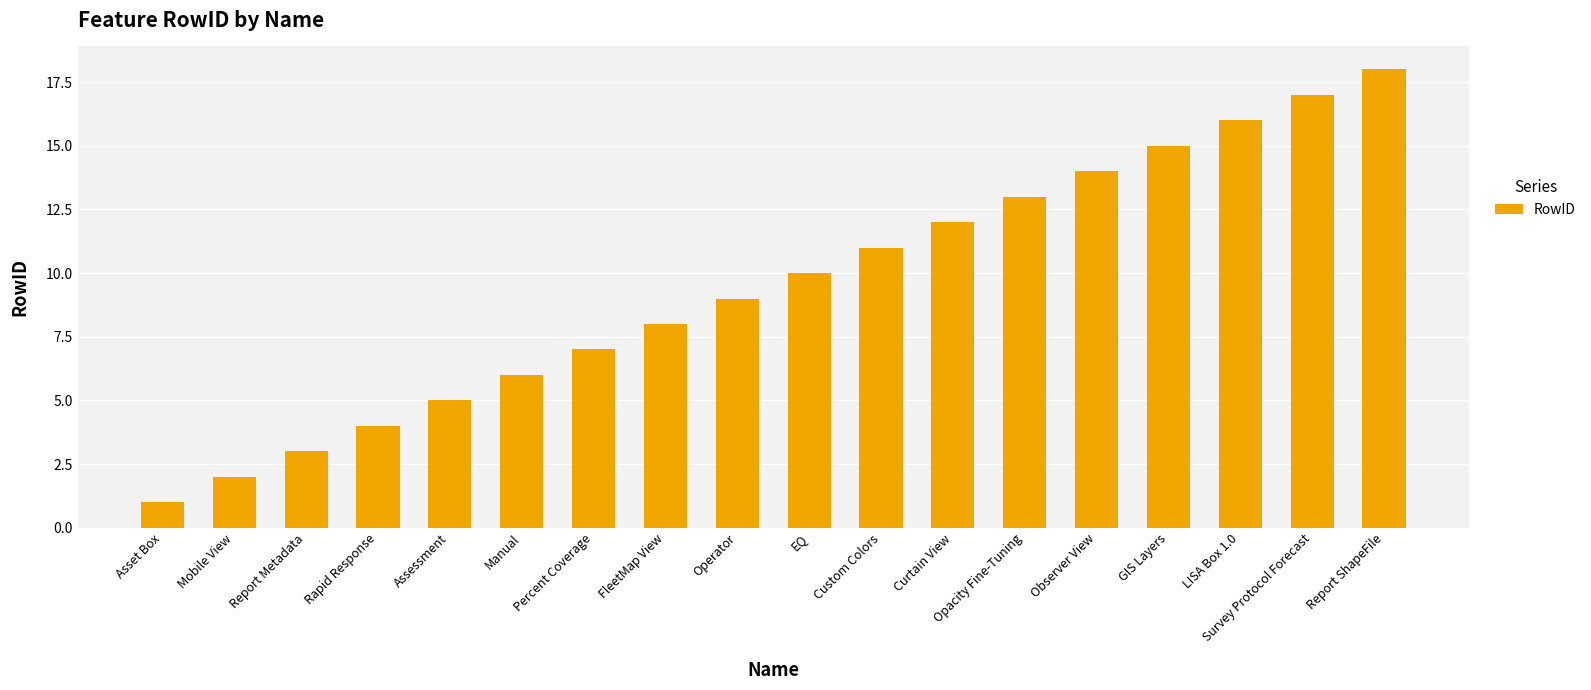

How many values are below 10?

9